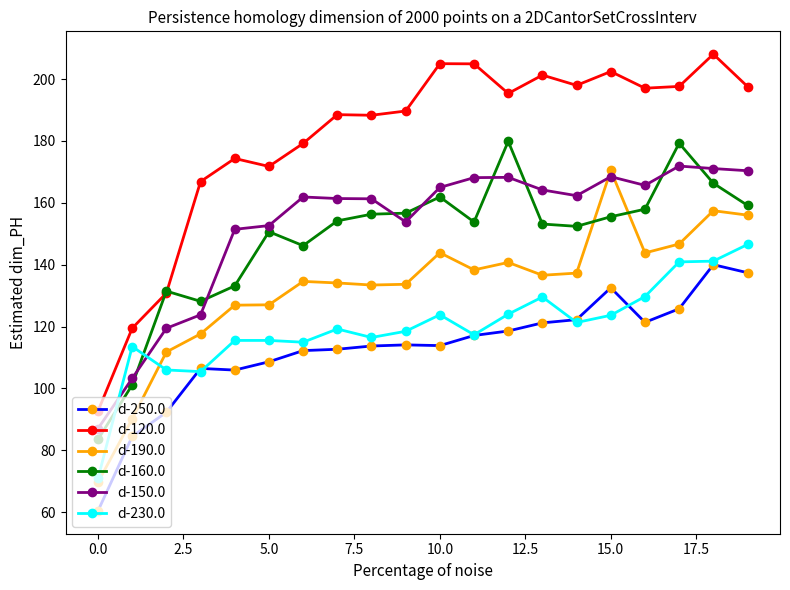

What is the maximum value for d-250.0?

140.0